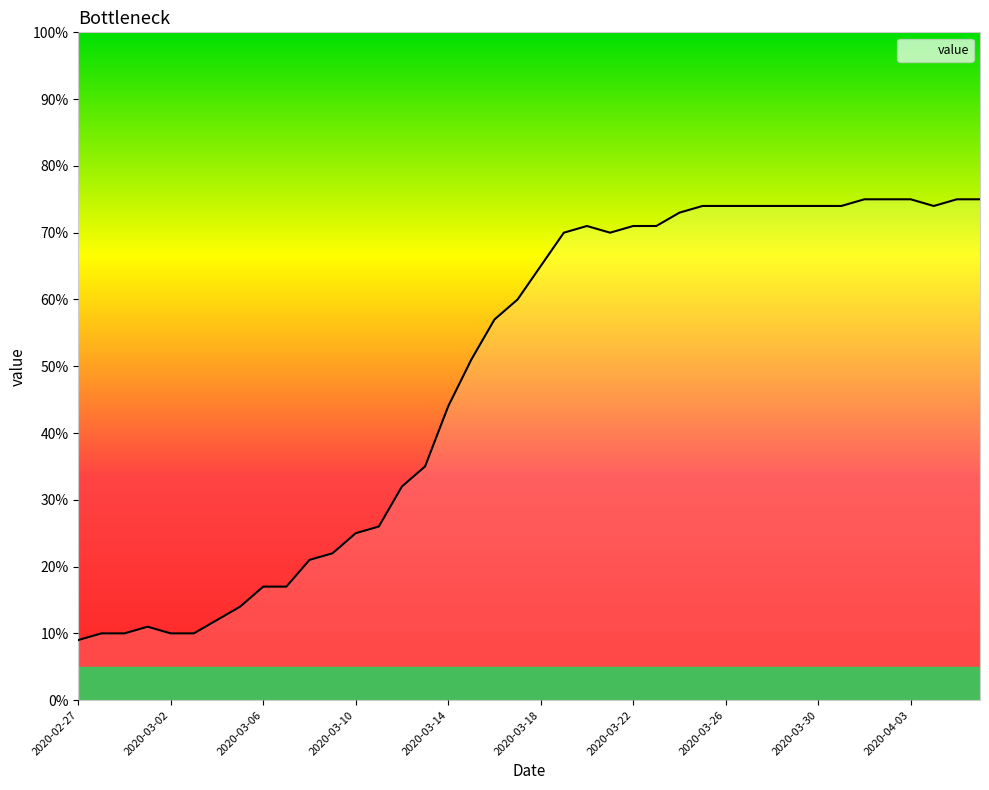

What is the minimum value shown in the chart?

9